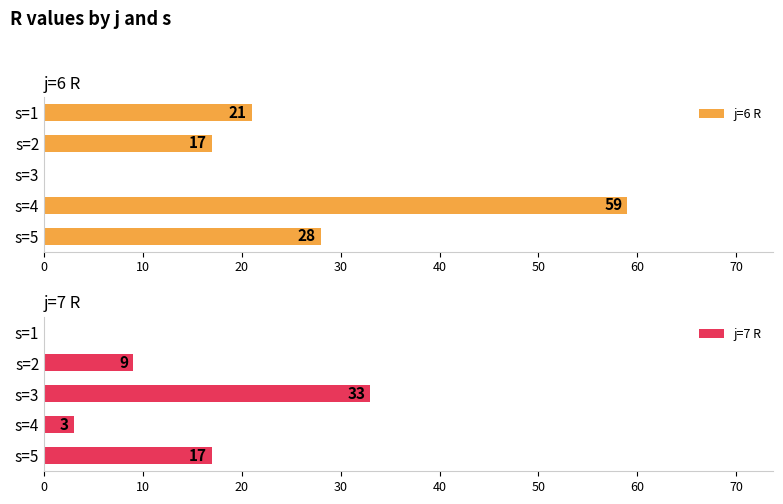

Where is j=6 R nearest to the value 29?

s=5